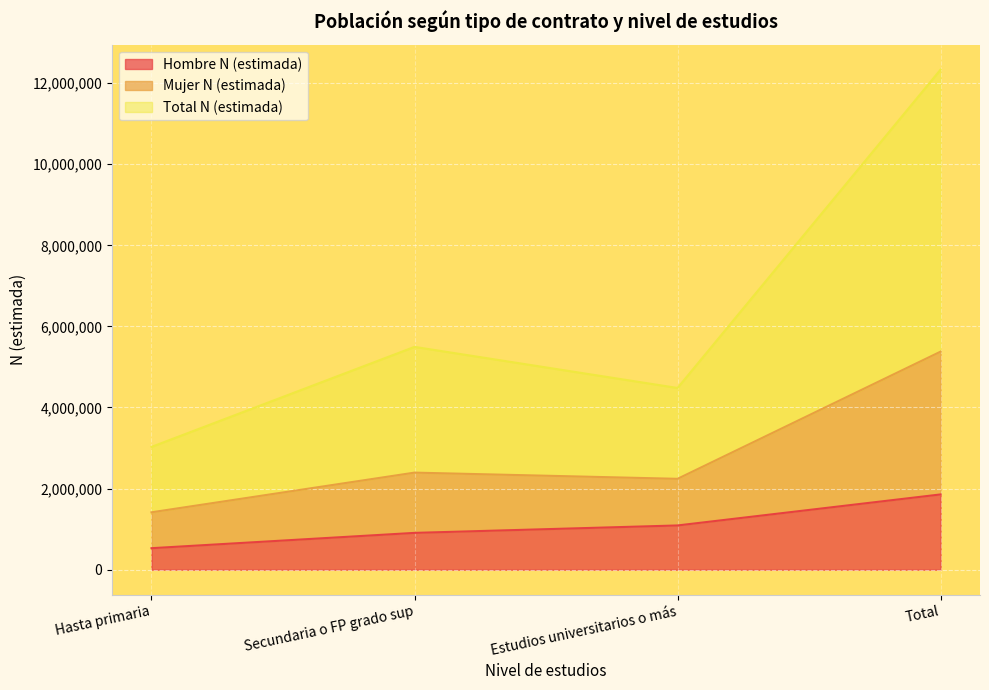

True or false: Mujer N (estimada) and Hombre N (estimada) cross at least once.

False